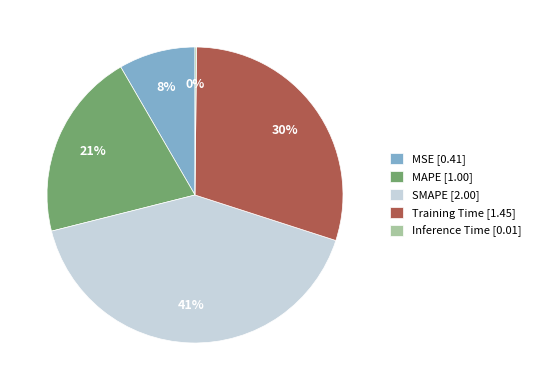

Is there any slice that represents more than half of the pie?

No